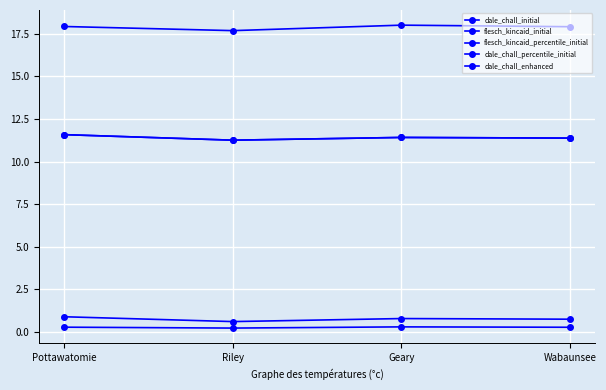

What position from the left is Pottawatomie?

1